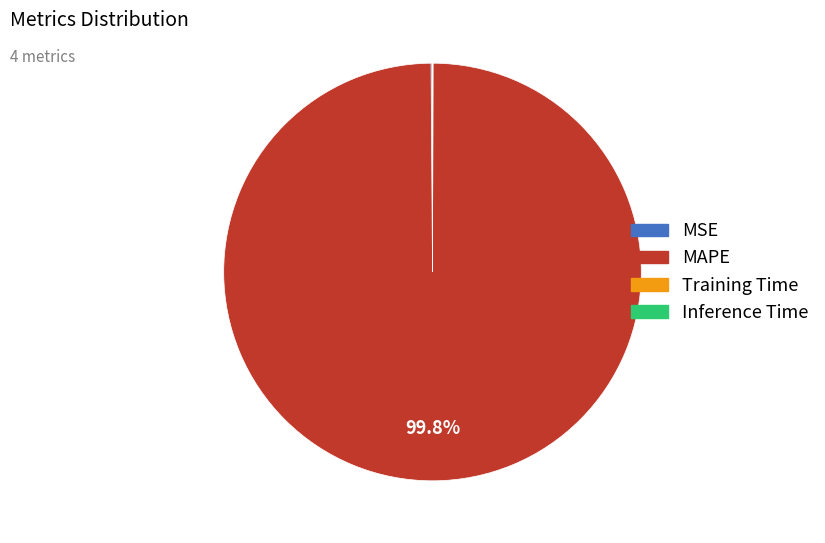

Which slice is the largest?

MAPE